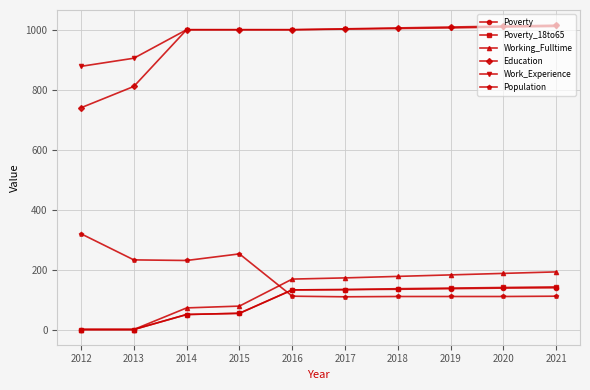

Is it true that Population equals 320 at 2012?

True